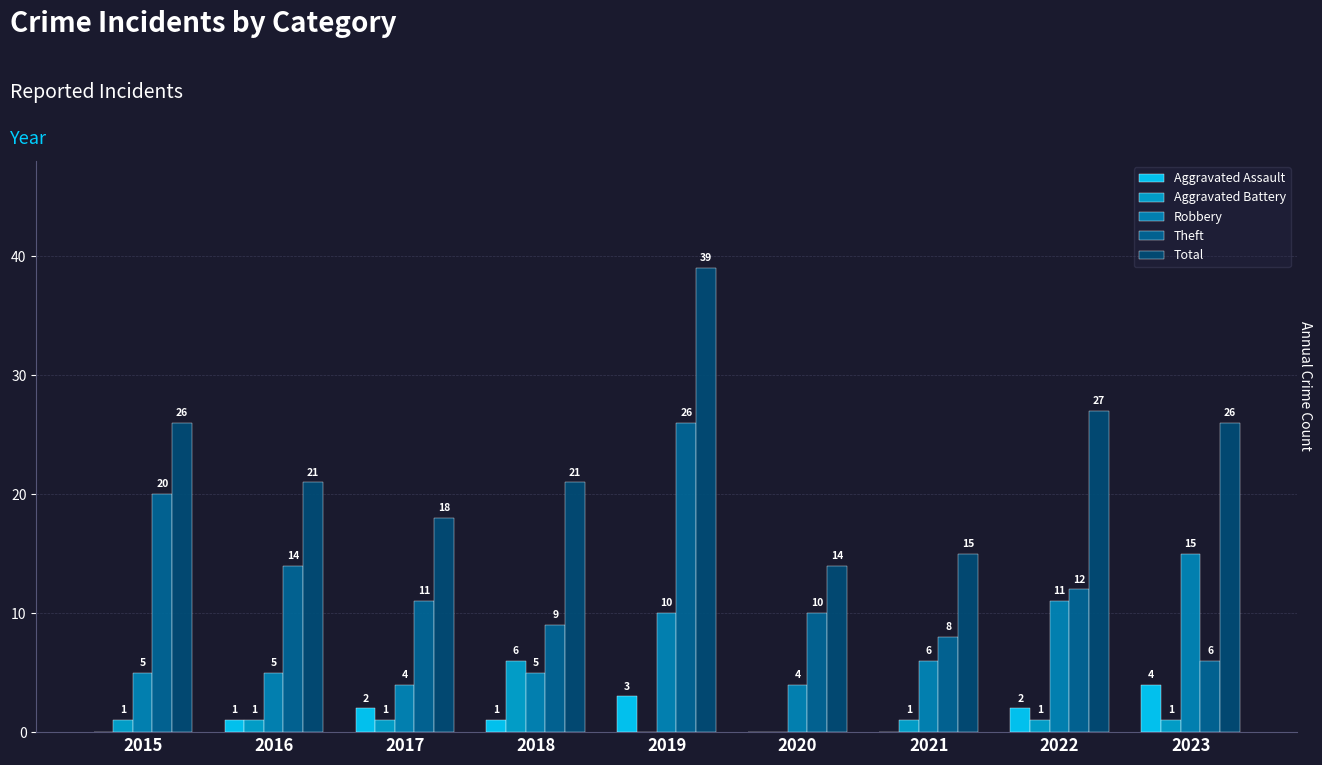

How many distinct data groups are displayed?

5